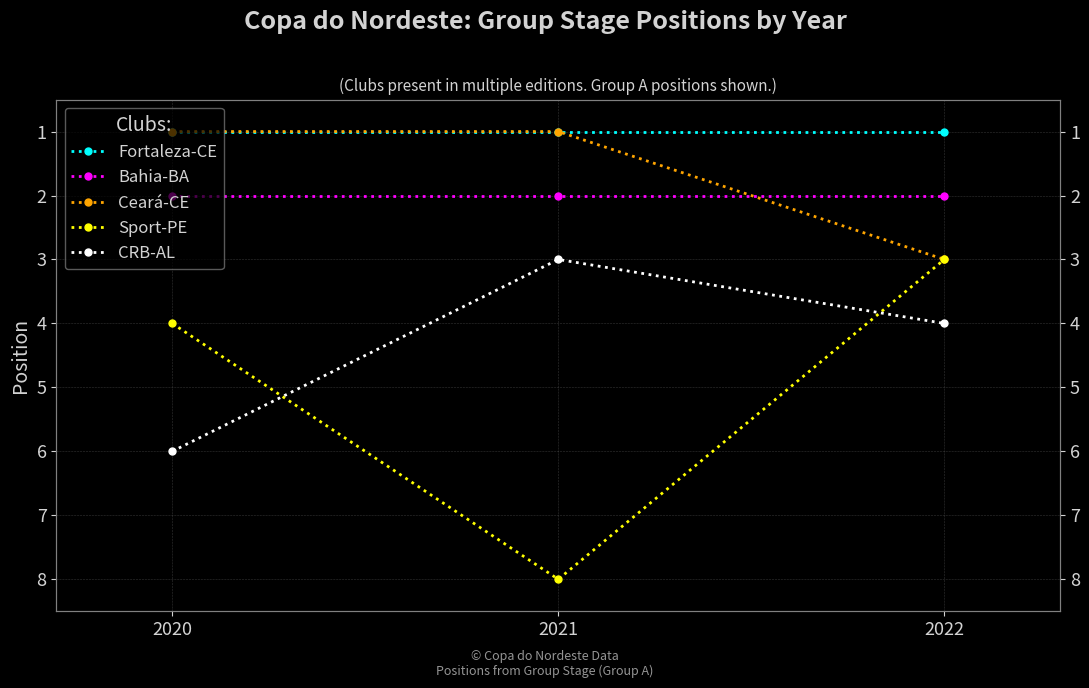

True or false: Sport-PE has a value of 2 at 2020.

False